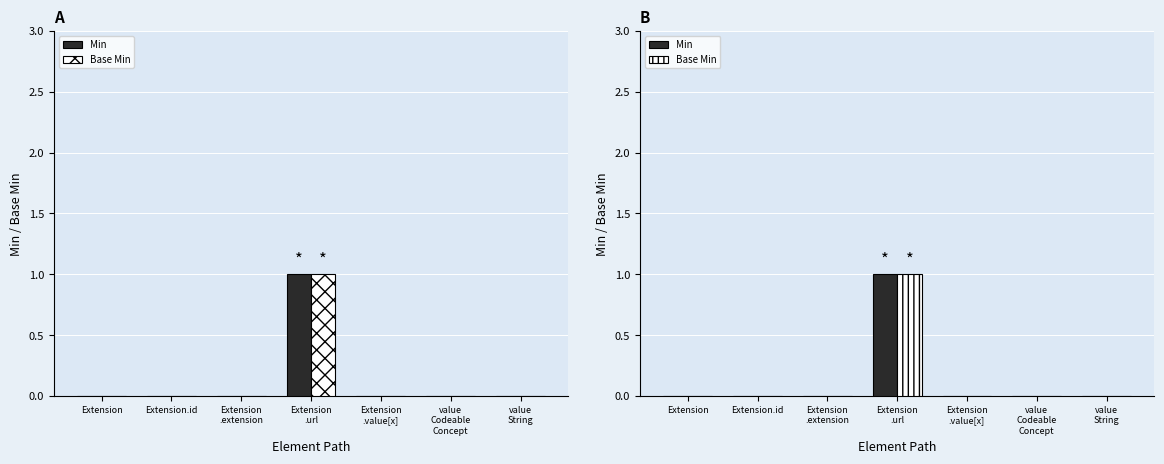

What position from the left is Extension
.url?

4